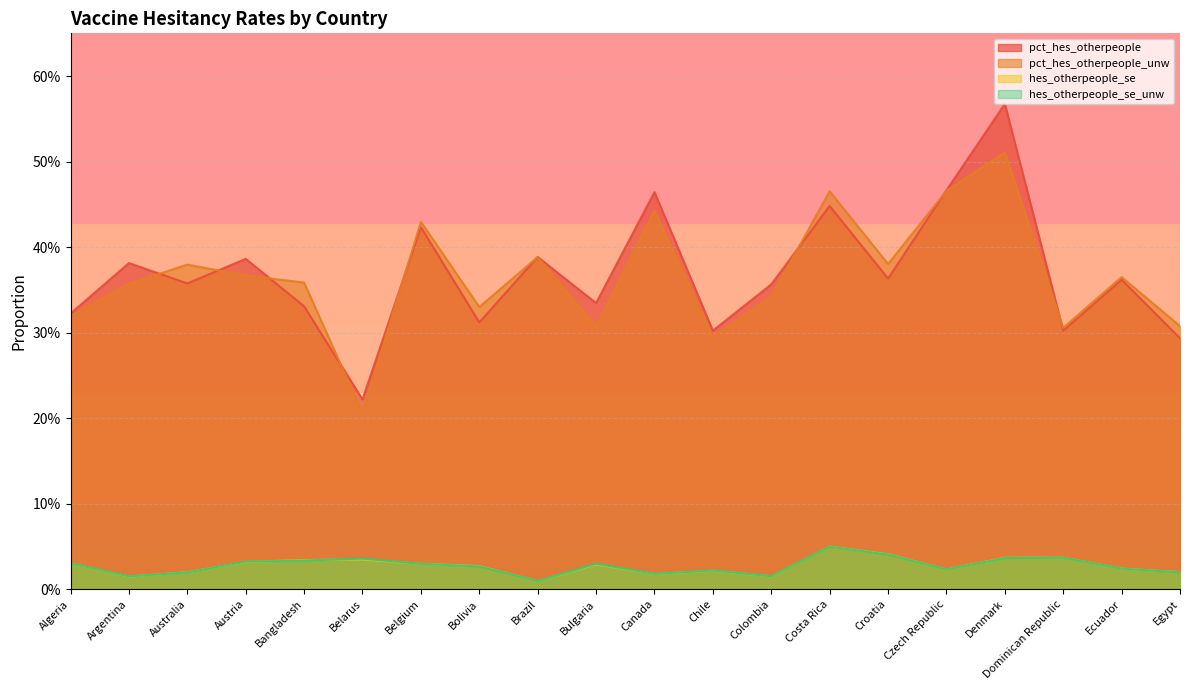

What is the value of the pct_hes_otherpeople_unw point at the 9th from the left?

0.4